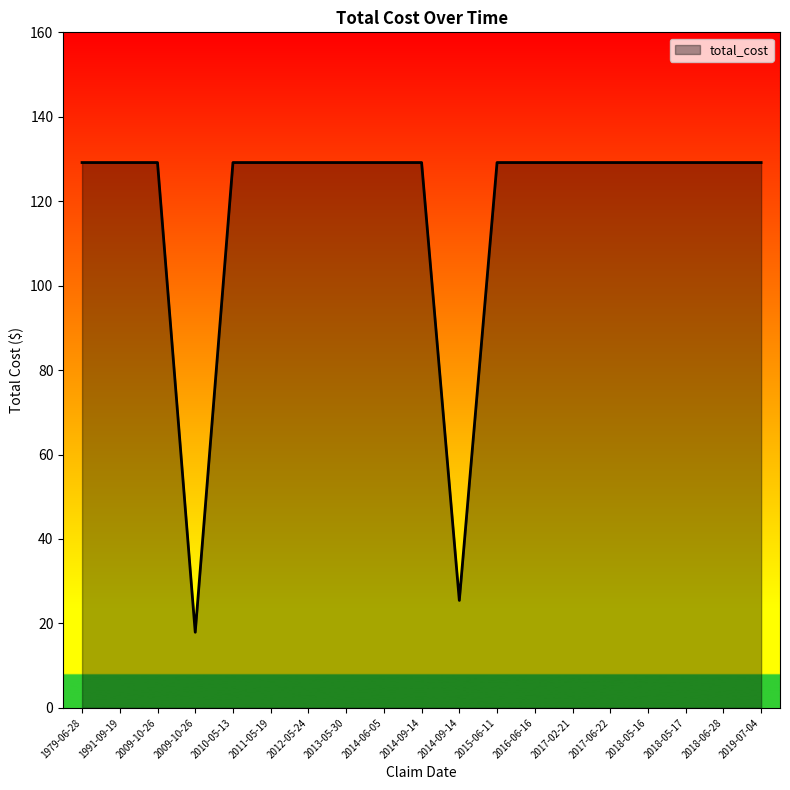

True or false: the data shows 129.2 at 1991-09-19.

True